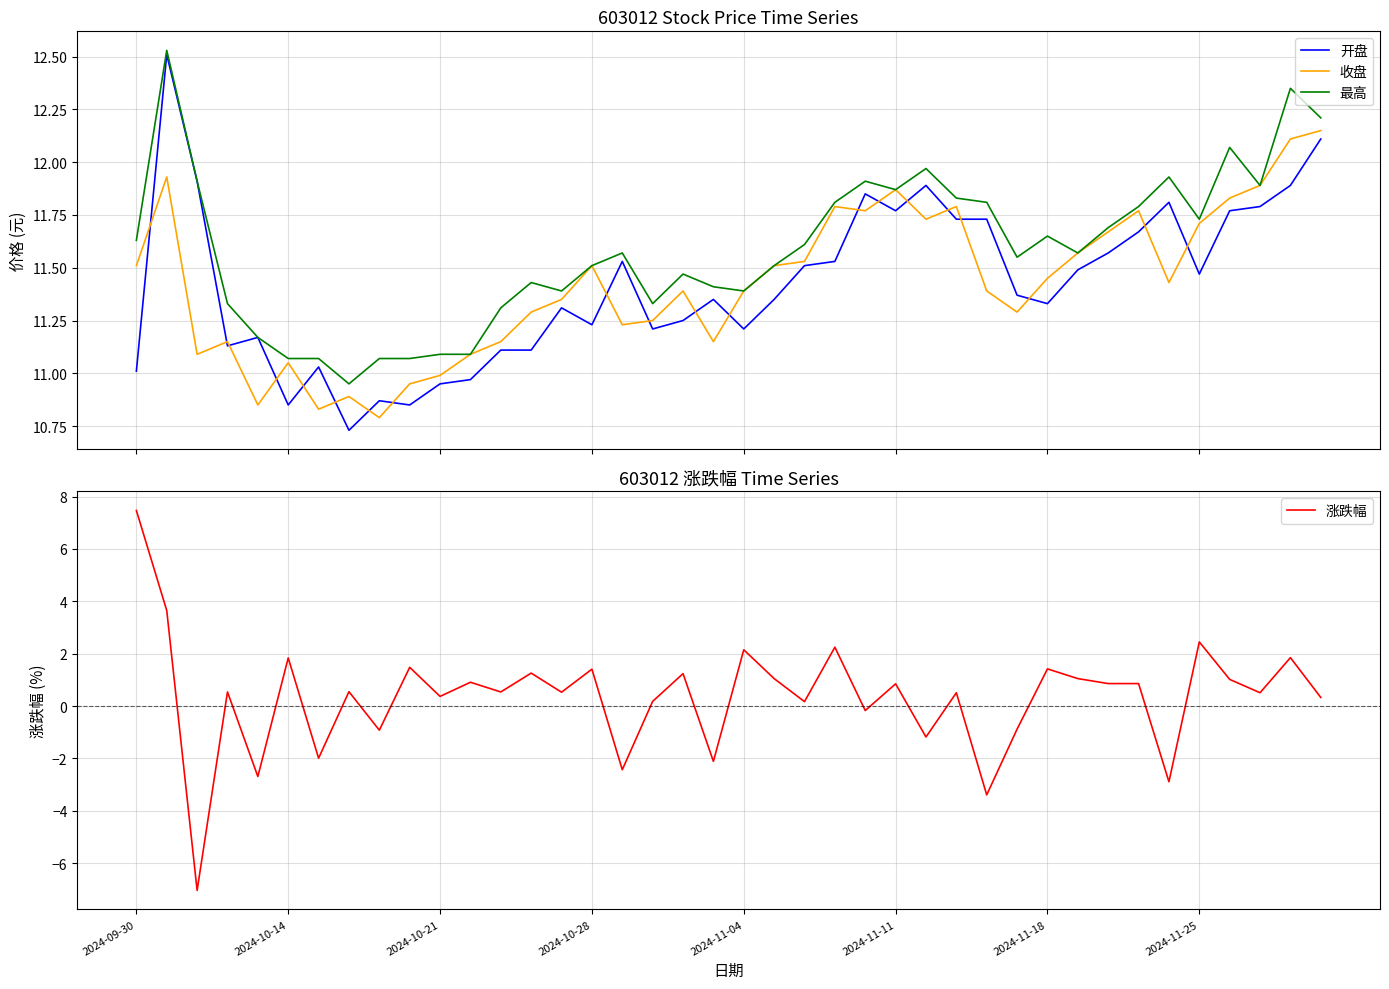

How many interior local valleys does the 涨跌幅 series have?

15